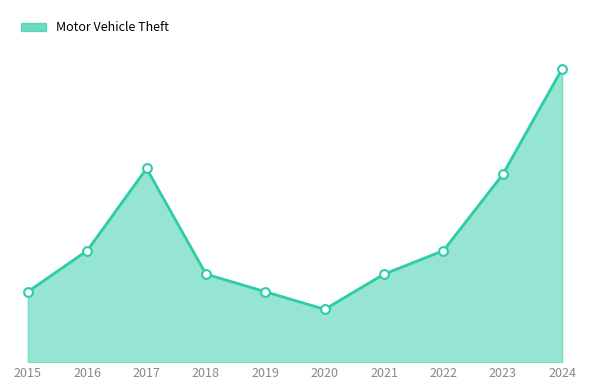

Approximately how many times larger is the value at 2020 compared to 2019?

0.8